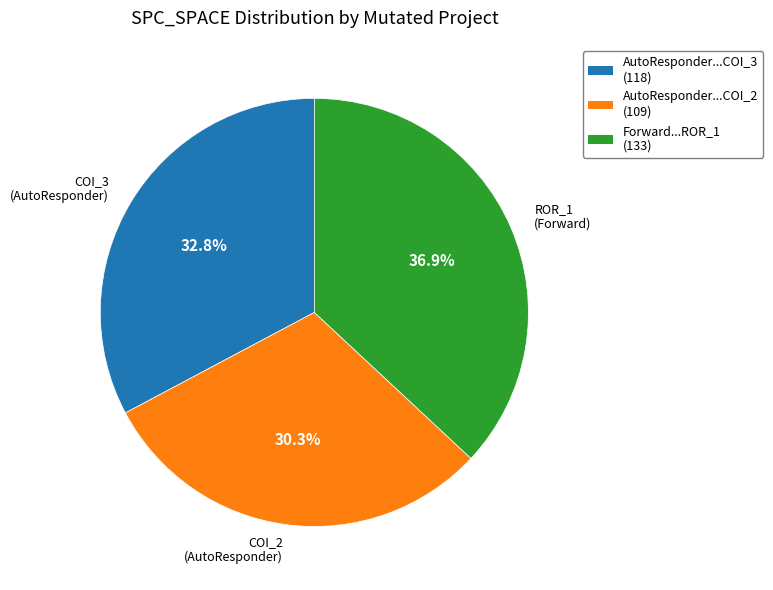

Is there a majority slice in this chart?

No